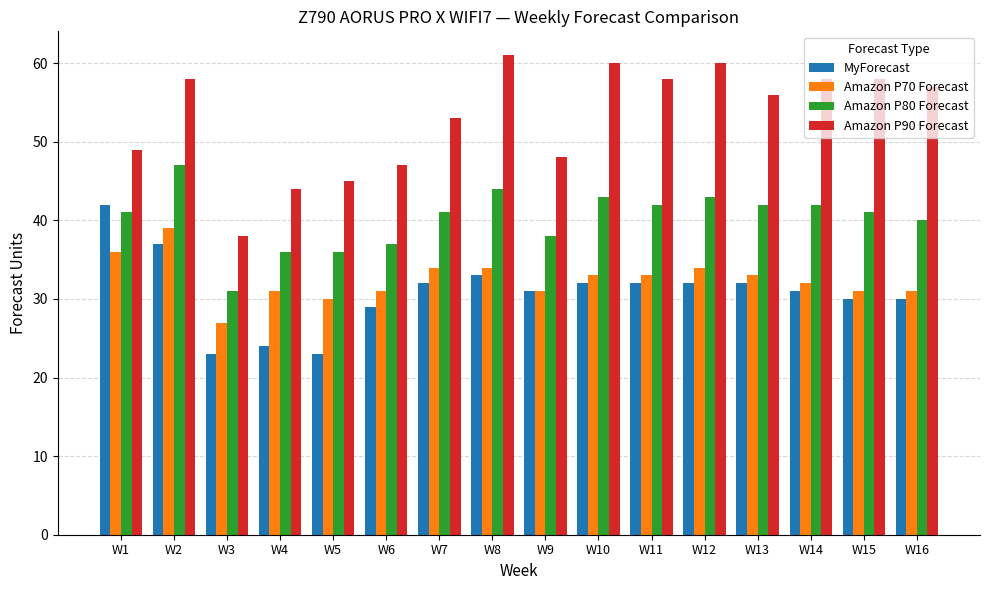

Where does the Amazon P90 Forecast series first go above 57?

W2